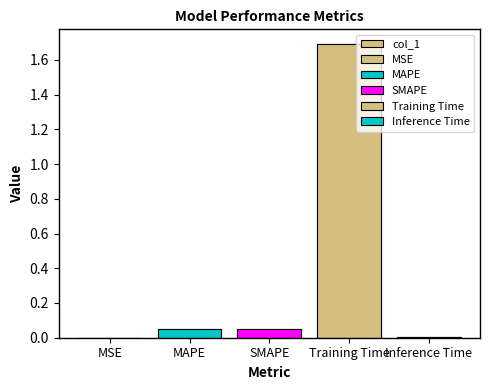

List the labels in order of value, largest first.

Training Time, SMAPE, MAPE, Inference Time, MSE